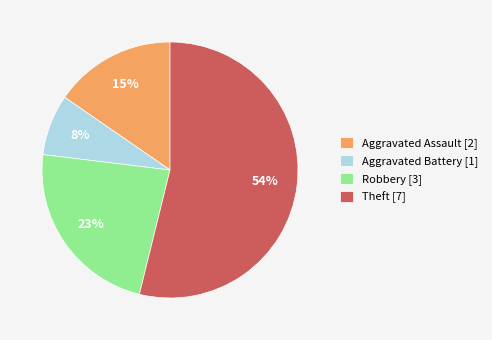

Do Robbery [3] and Theft [7] together represent more than half of the pie?

Yes